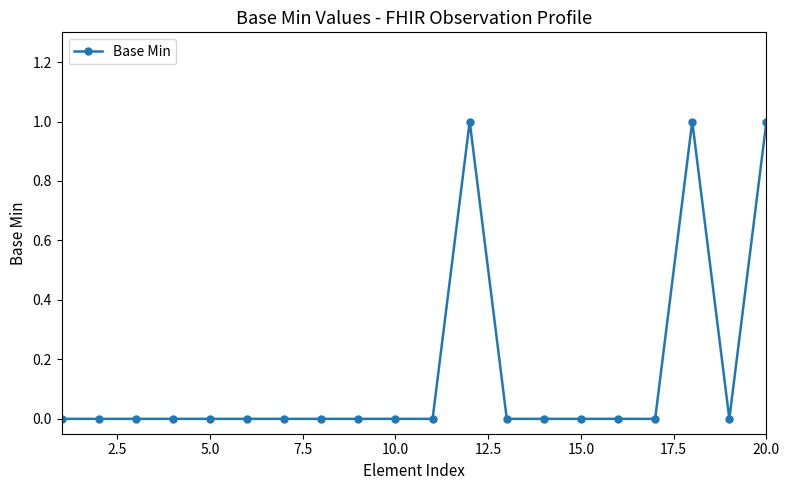

Reading left to right, transcribe all the data shown in this chart.

0	0	0	0	0	0	0	0	0	0	0	1	0	0	0	0	0	1	0	1